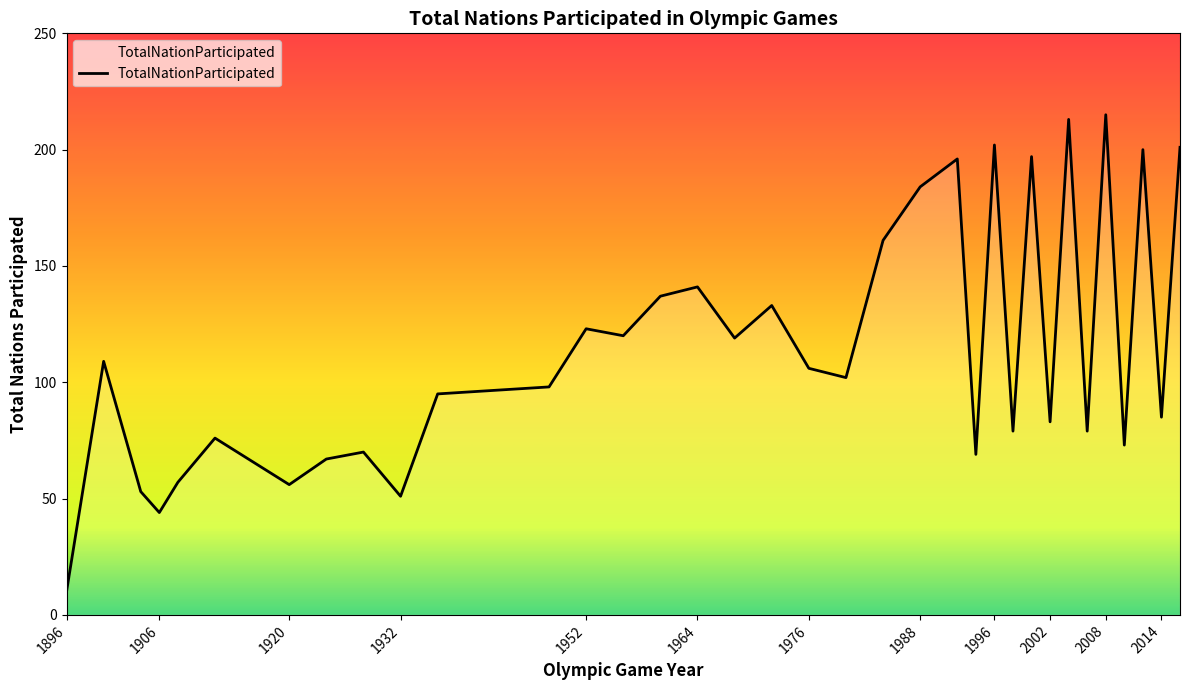

How many lines are shown in the chart?

1